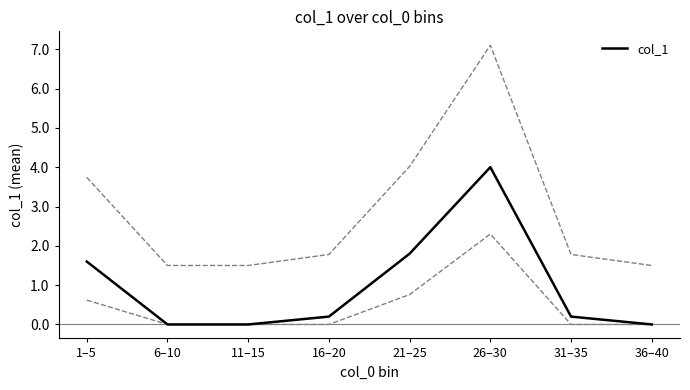

What is the change in value from 31–35 to 36–40?

-0.2